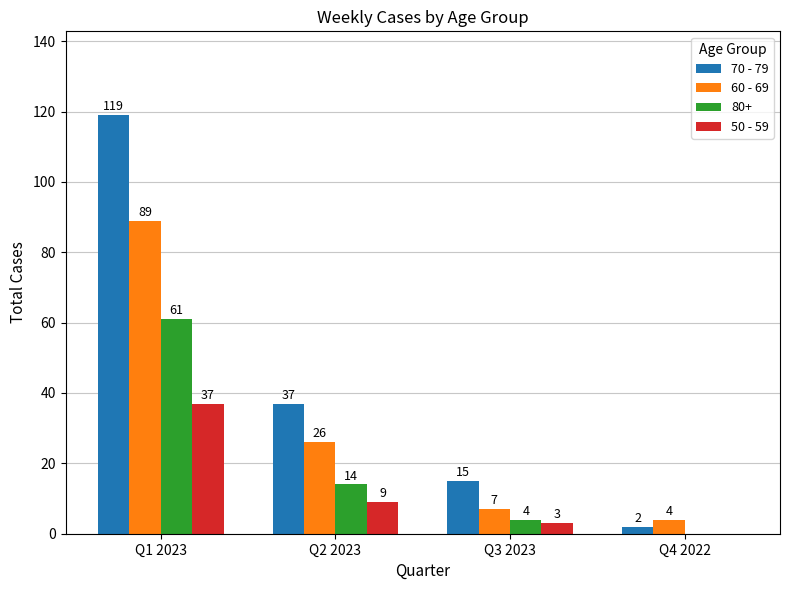

Between Q1 2023 and Q3 2023, which series saw the biggest shift?

70 - 79